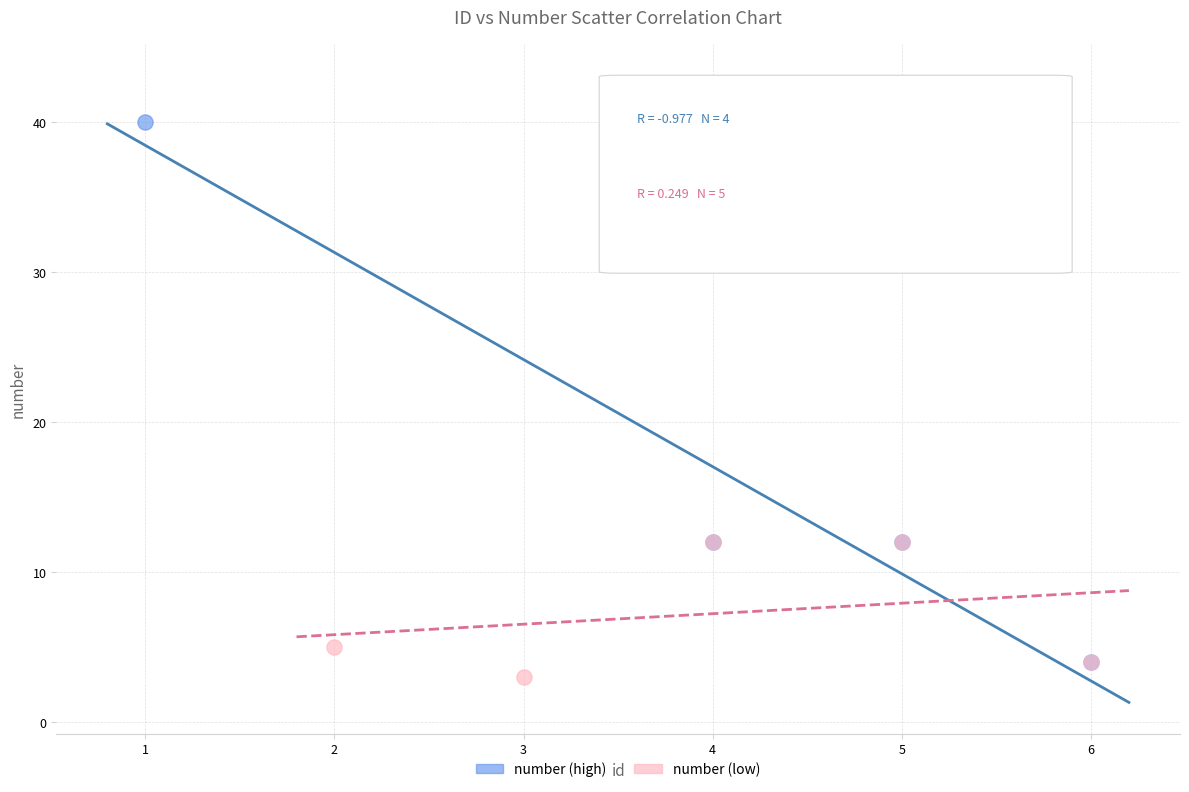

Which series reaches the maximum Y coordinate?

number (high)